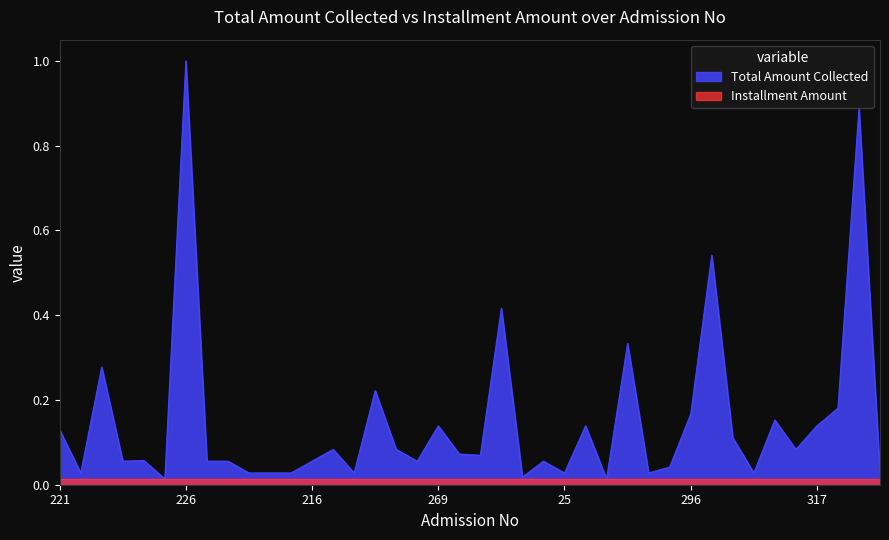

Rank the categories by value from lowest to highest.

225, 286, 274, 208, 260, 217, 261, 262, 25, 291, 13, 223, 294, 3, 215, 45, 216, 268, 246, 169, 271, 270, 218, 214, 316, 310, 221, 269, 280, 317, 315, 296, 334, 264, 258, 287, 232, 297, 224, 226